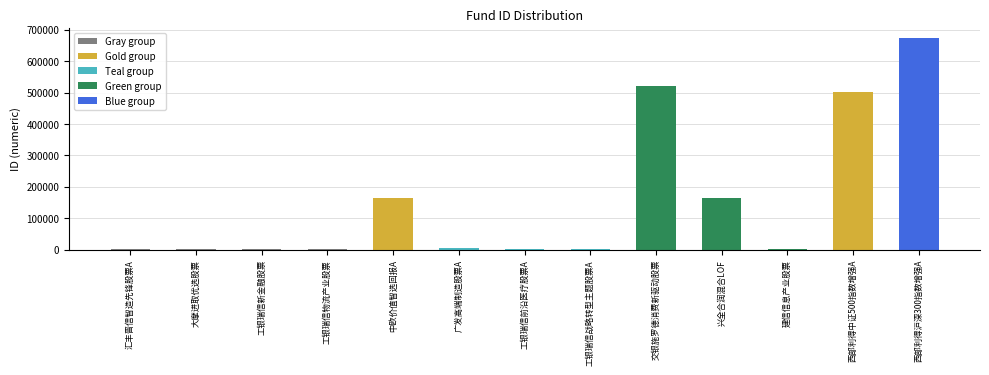

Which has a higher value, 西部利得沪深300指数增强A or 工银瑞信新金融股票?

西部利得沪深300指数增强A